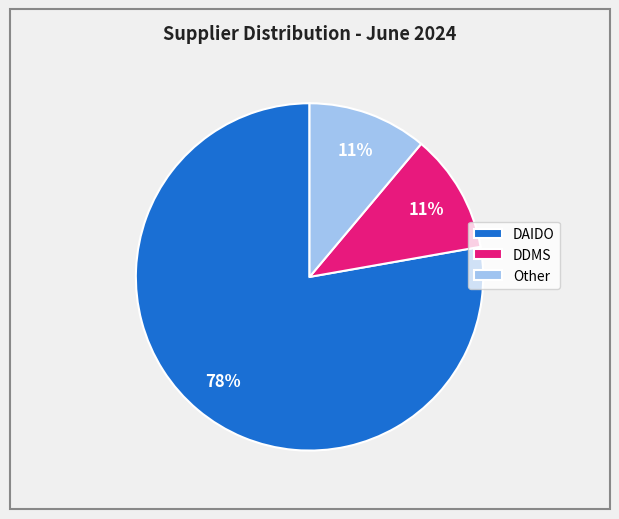

What is the majority slice?

DAIDO